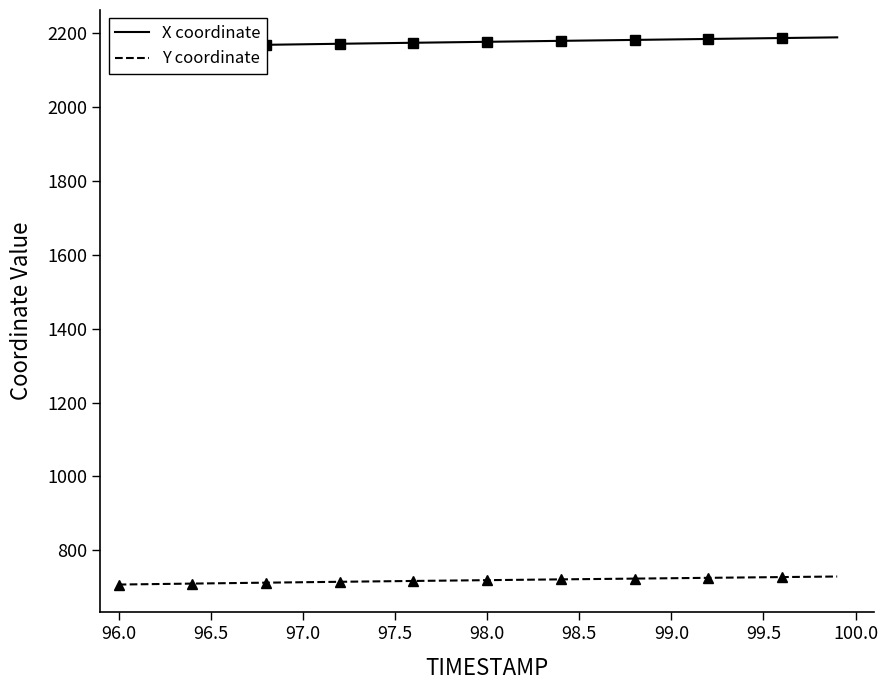

The value of Y coordinate at 96.5 is 710.5. True or false?

True